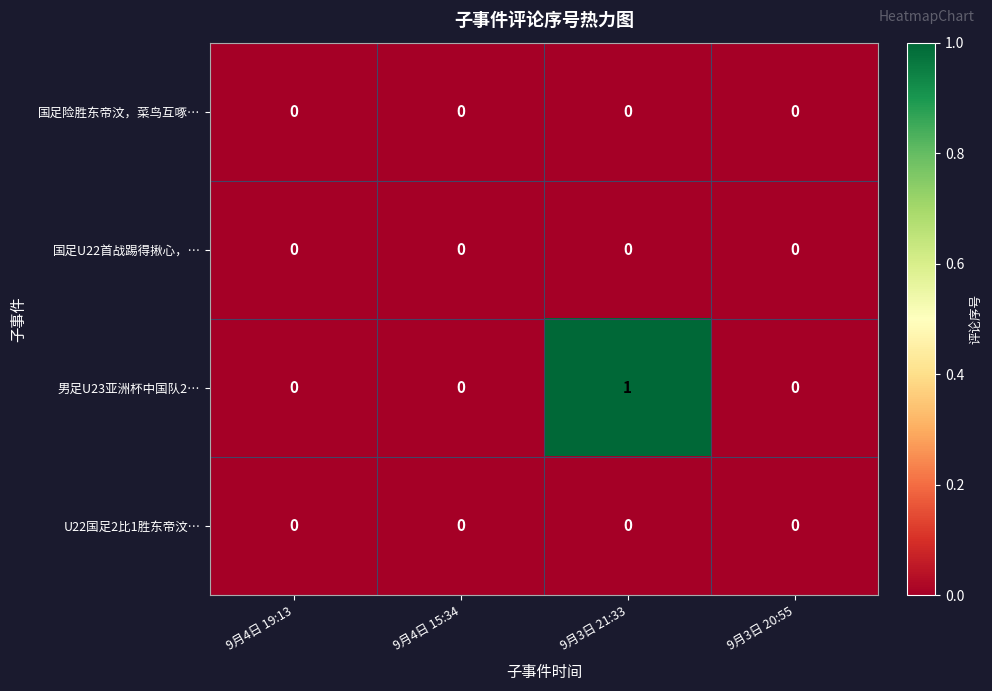

Reading left to right, extract all data points from this chart.

国足险胜东帝汶，菜鸟互啄…: 9月4日 19:13=0	9月4日 15:34=0	9月3日 21:33=0	9月3日 20:55=0
国足U22首战踢得揪心，…: 9月4日 19:13=0	9月4日 15:34=0	9月3日 21:33=0	9月3日 20:55=0
男足U23亚洲杯中国队2…: 9月4日 19:13=0	9月4日 15:34=0	9月3日 21:33=1	9月3日 20:55=0
U22国足2比1胜东帝汶…: 9月4日 19:13=0	9月4日 15:34=0	9月3日 21:33=0	9月3日 20:55=0